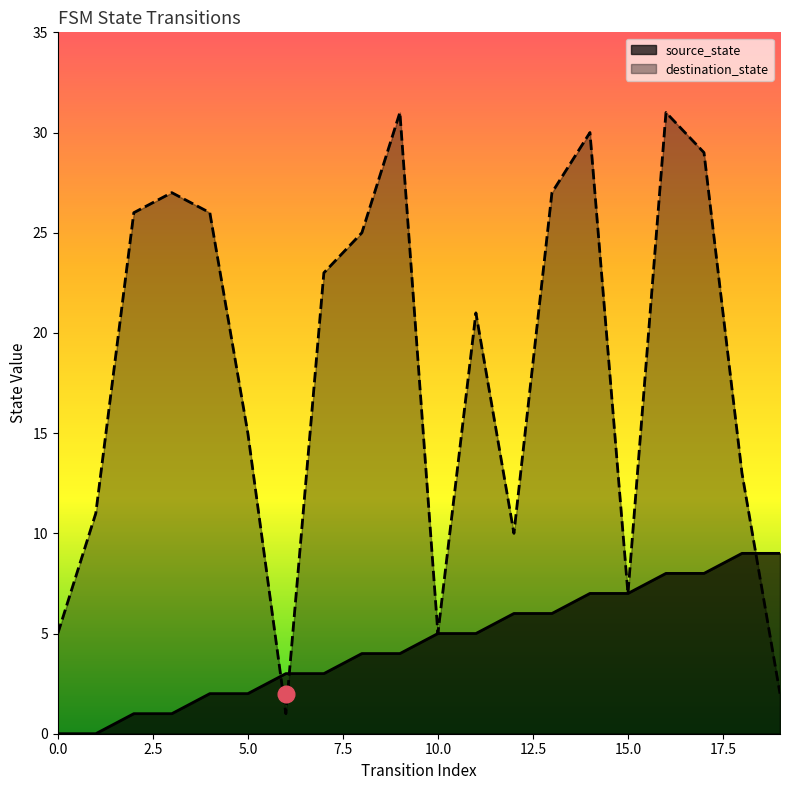

Reading left to right, what are all the values shown in this chart?

source_state: 0	0	1	1	2	2	3	3	4	4	5	5	6	6	7	7	8	8	9	9
destination_state: 5	11	26	27	26	15	1	23	25	31	5	21	10	27	30	7	31	29	13	2